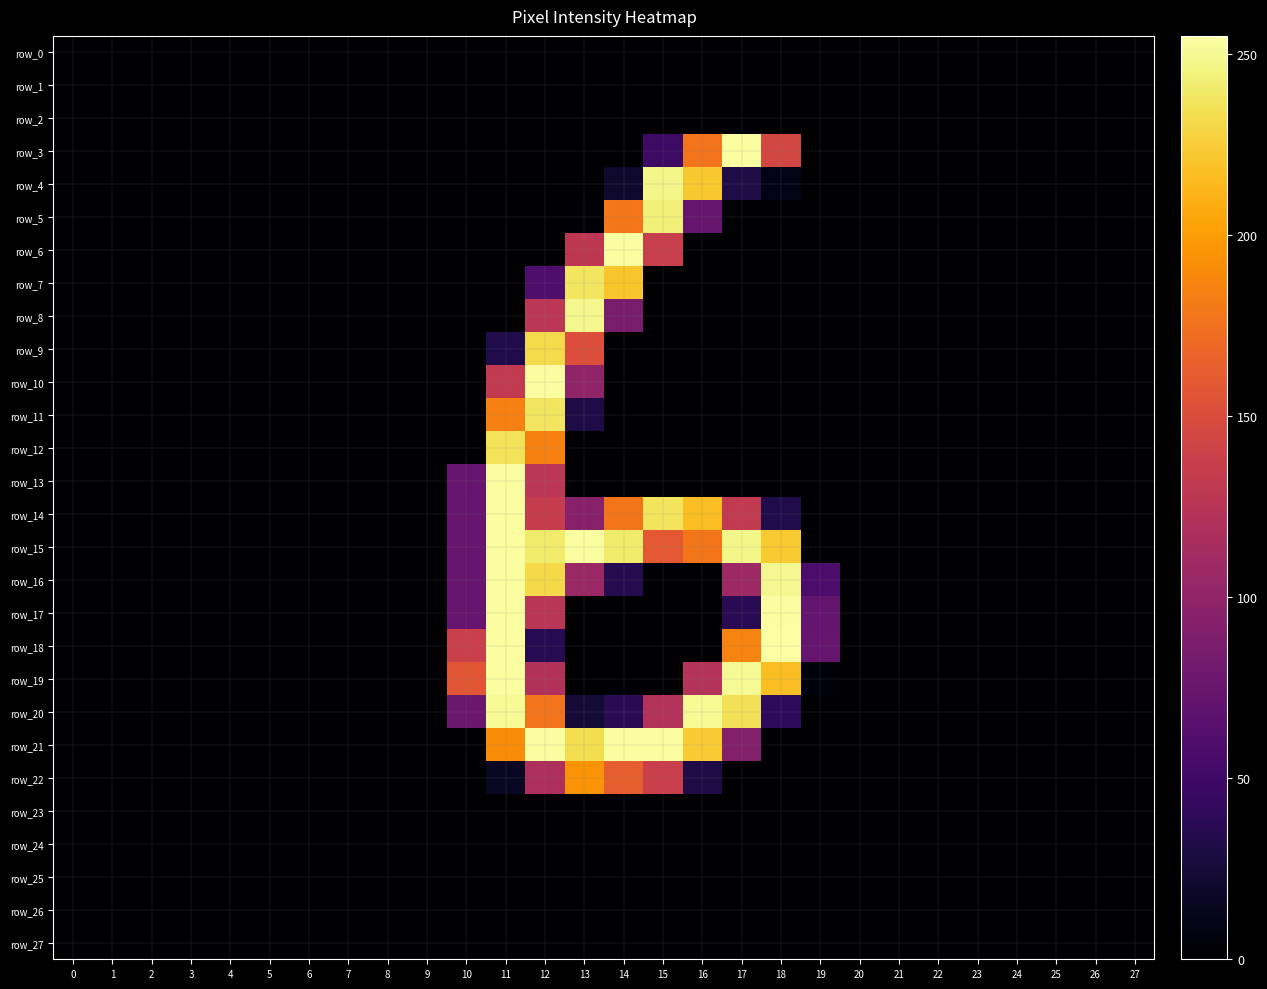

Which label corresponds to the largest value in the chart?

18